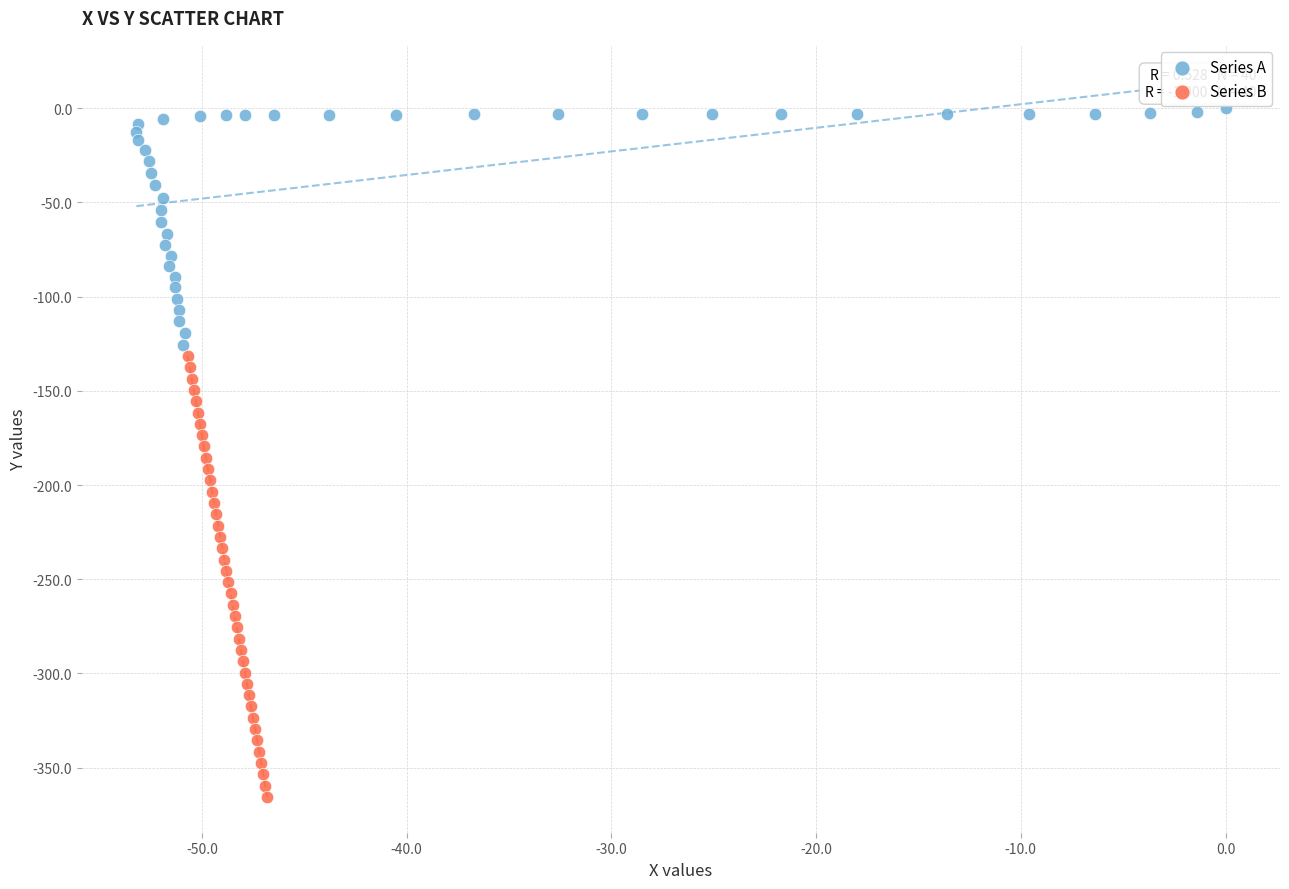

Which series reaches the minimum Y coordinate?

Series B